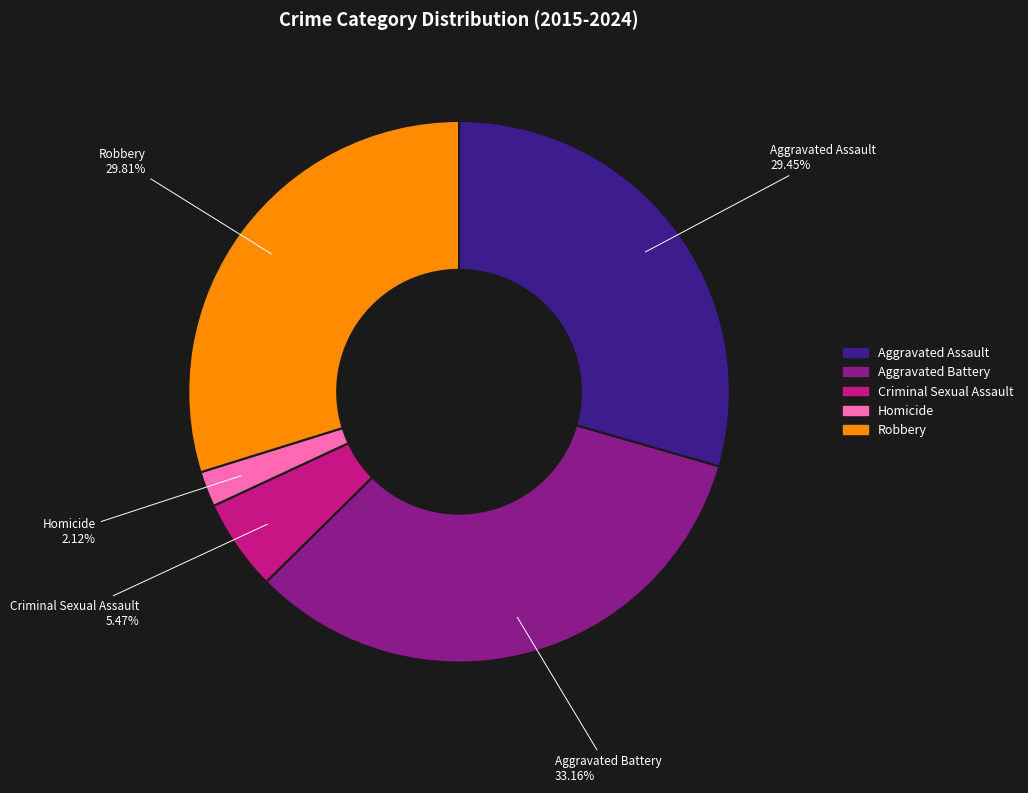

Do Robbery and Homicide together represent more than half of the pie?

No